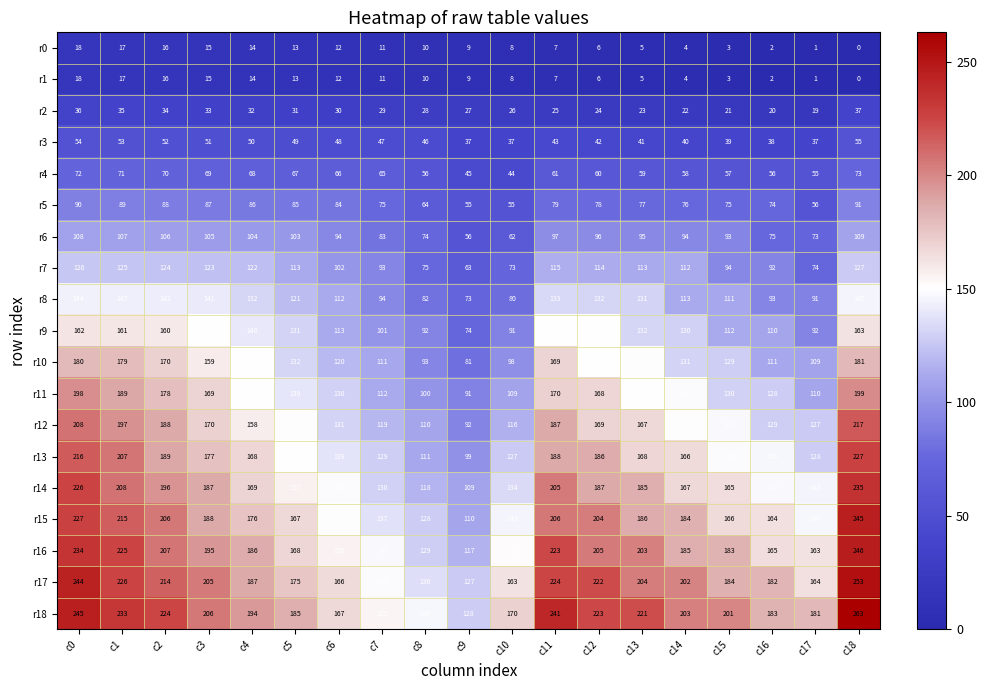

Where does the r7 series first go above 113?

c0